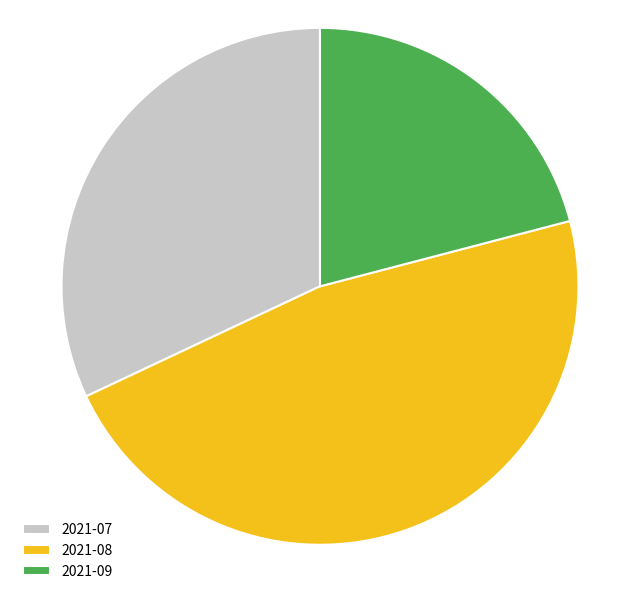

Does any single category account for the majority?

No